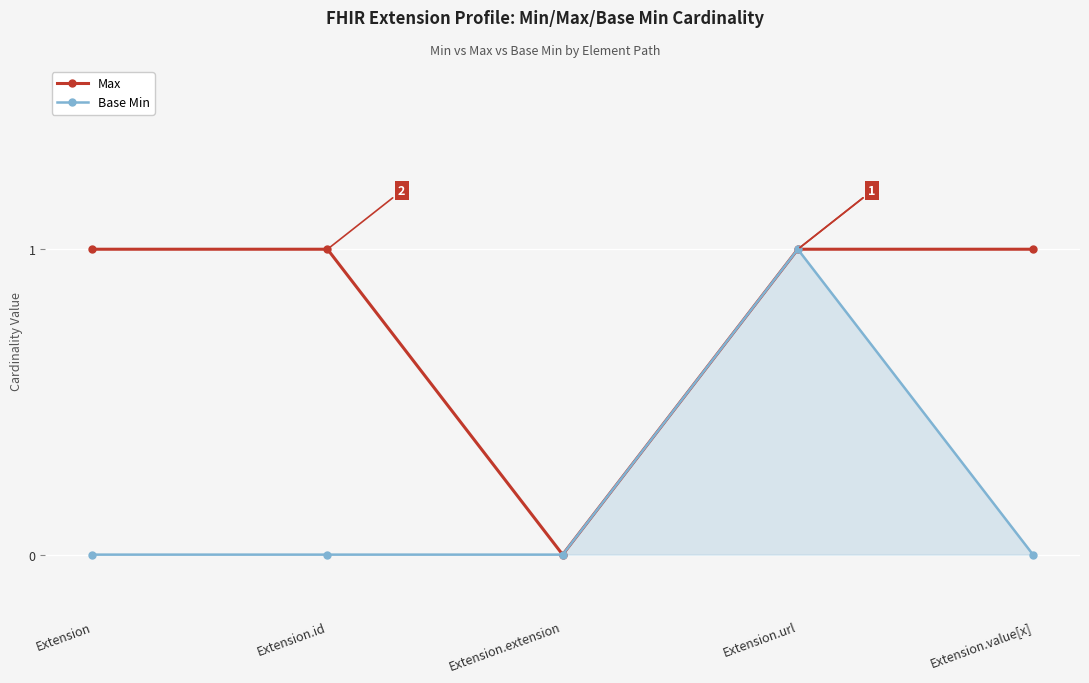

Rank the series by their average value, from highest to lowest.

Max, Base Min